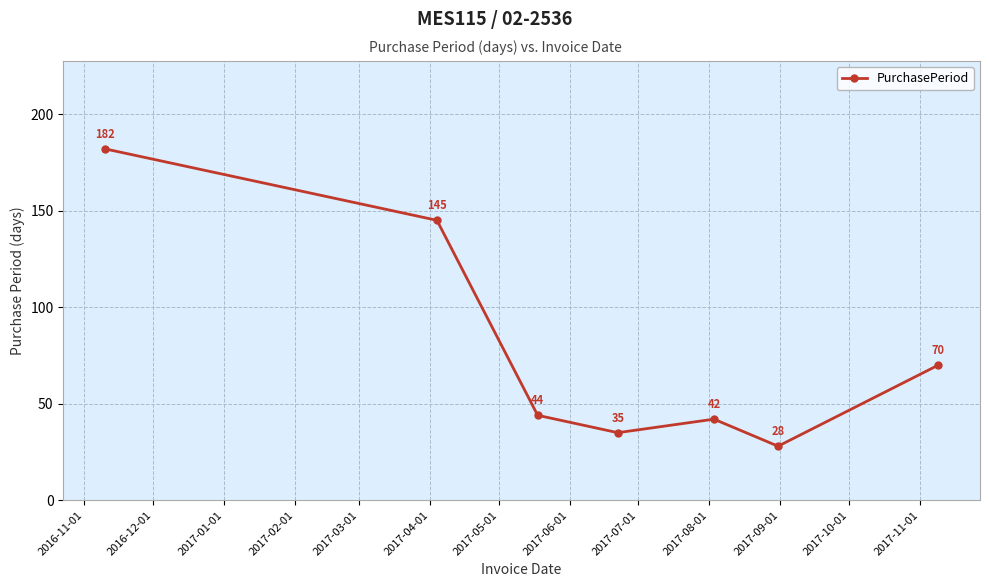

Does the chart have visible grid lines?

Yes